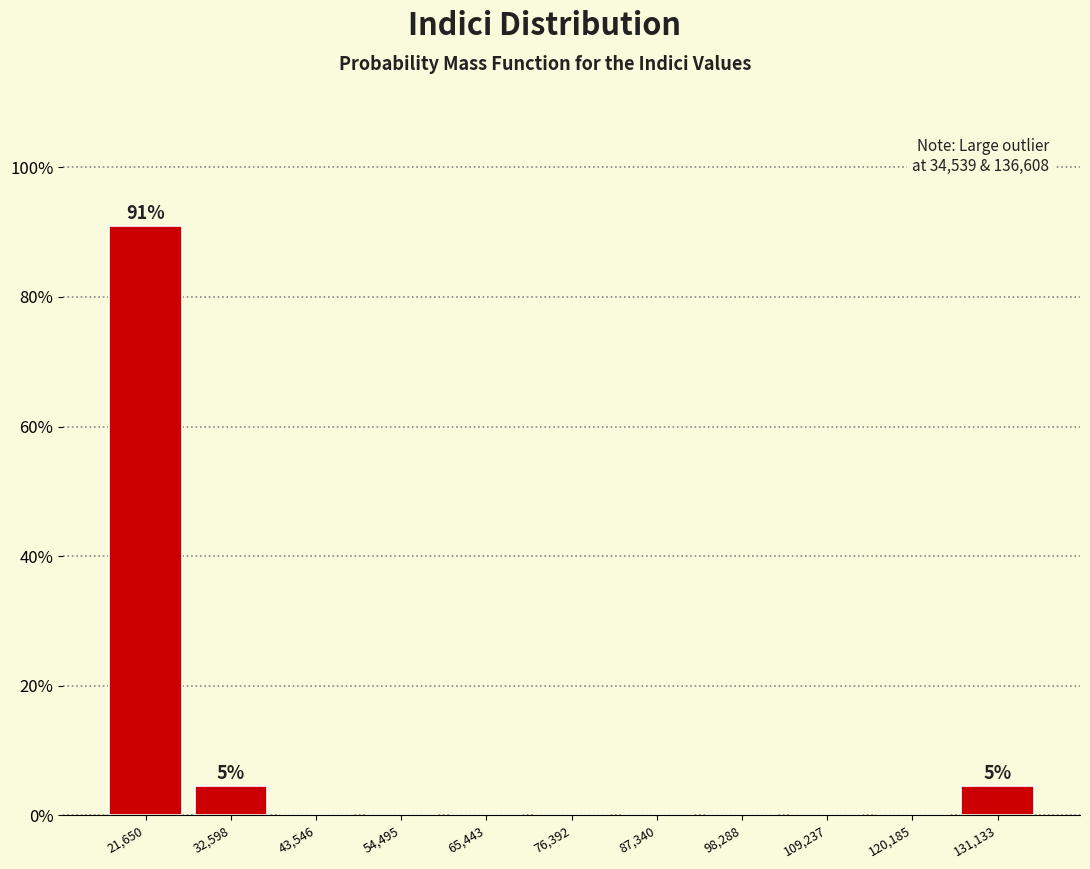

Over which range of the x-axis is the bar tallest?

16000 to 28000